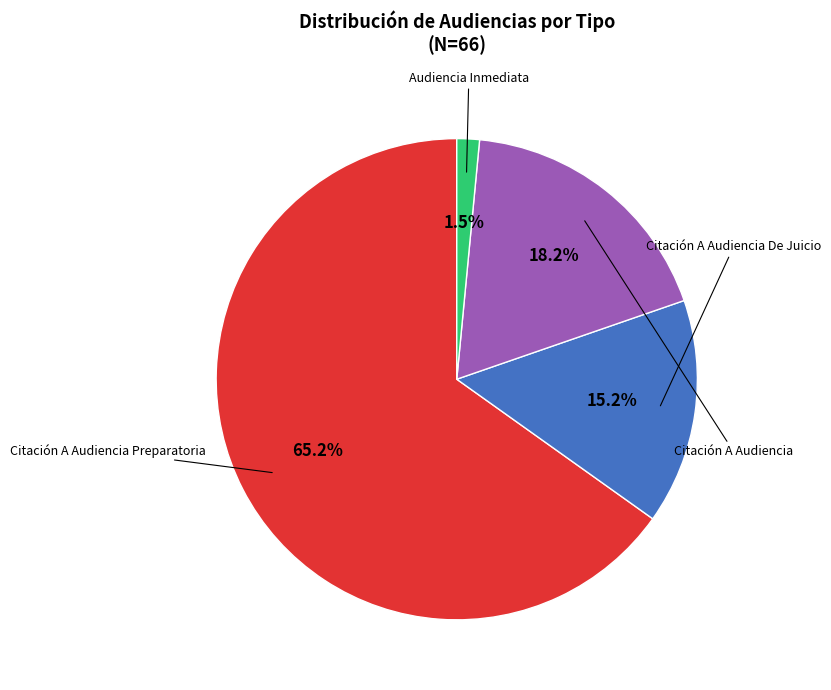

Is there any slice that represents more than half of the pie?

Yes